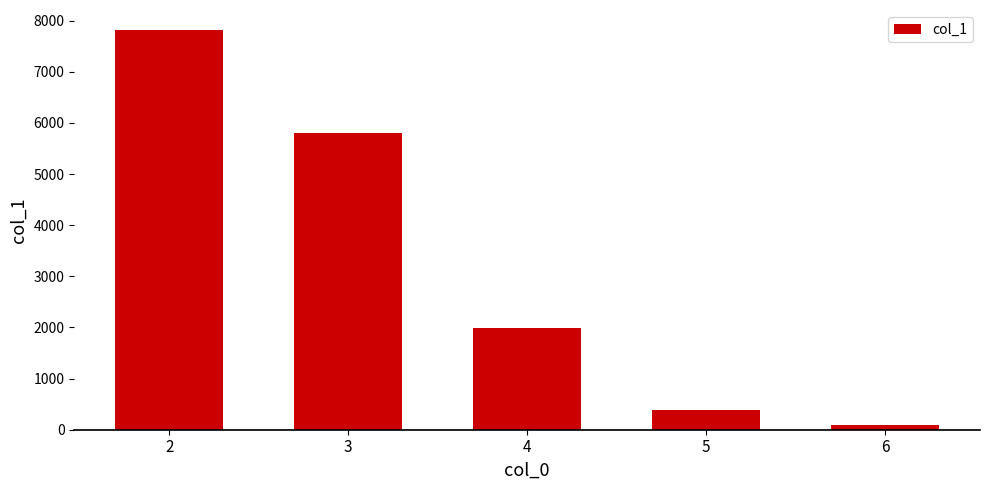

Are the bars grouped side by side (vs. stacked)?

No